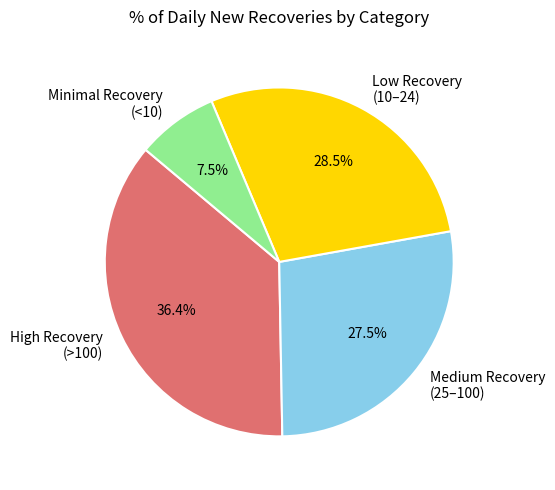

Is the sum of Medium Recovery (25–100) and Minimal Recovery (<10) greater than half?

No